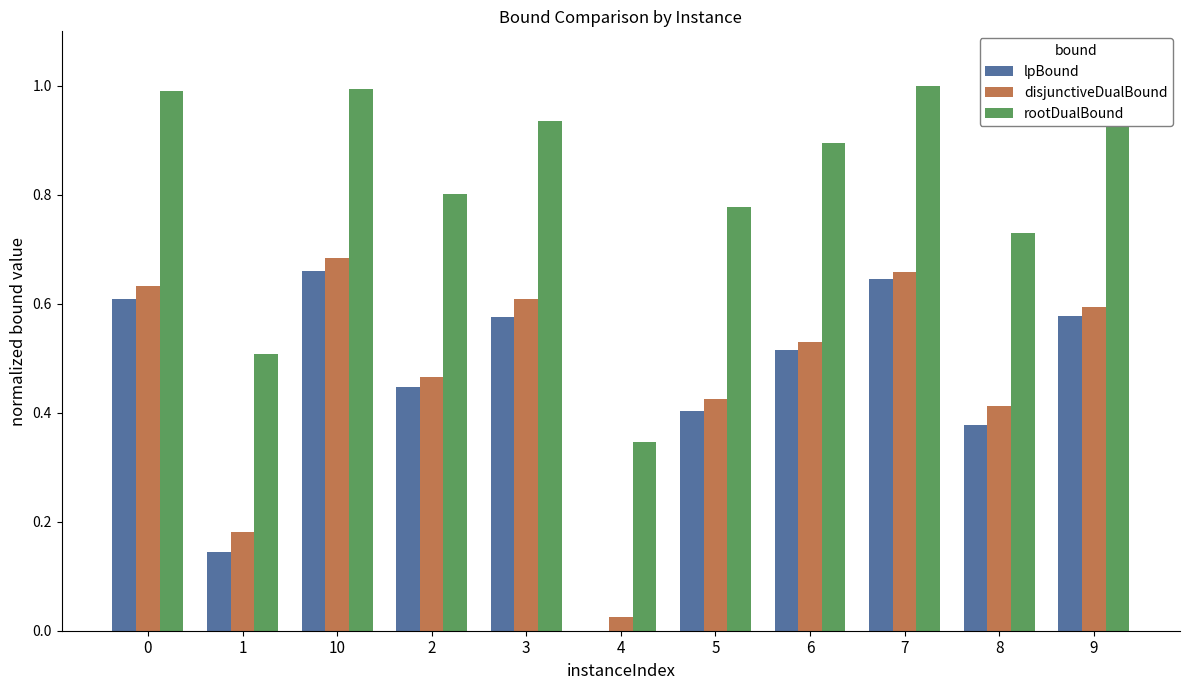

Between 2 and 7, which series saw the biggest shift?

rootDualBound